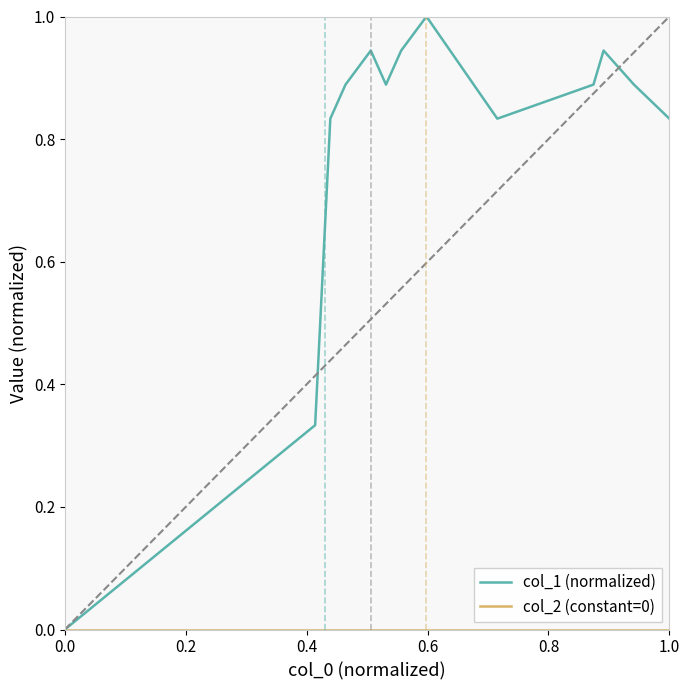

Which series has the largest total across all categories?

col_1 (normalized)